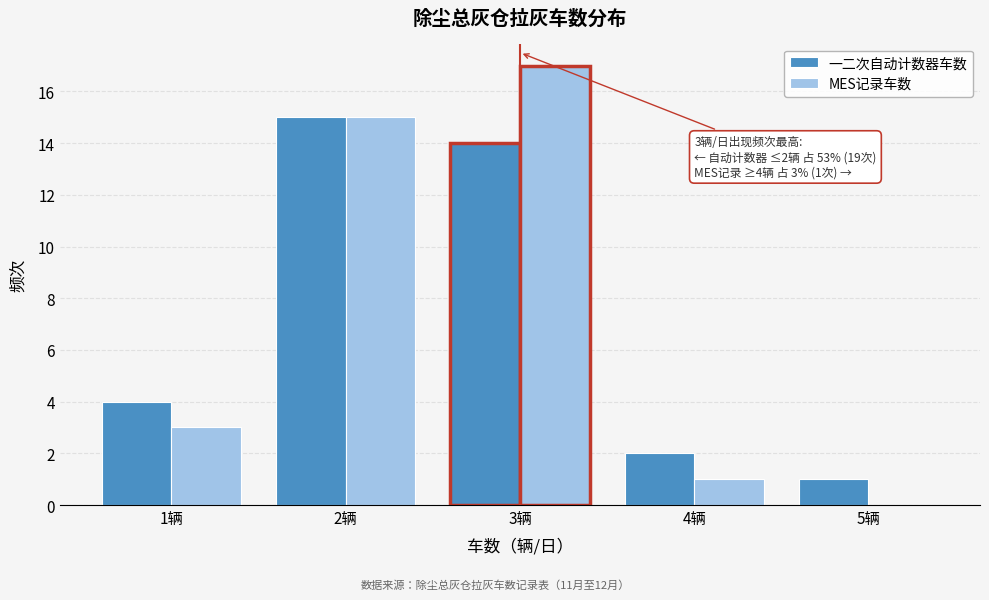

Reading left to right, list all the values displayed in this chart.

一二次自动计数器车数: 1辆=4	2辆=15	3辆=14	4辆=2	5辆=1
MES记录车数: 1辆=3	2辆=15	3辆=17	4辆=1	5辆=0